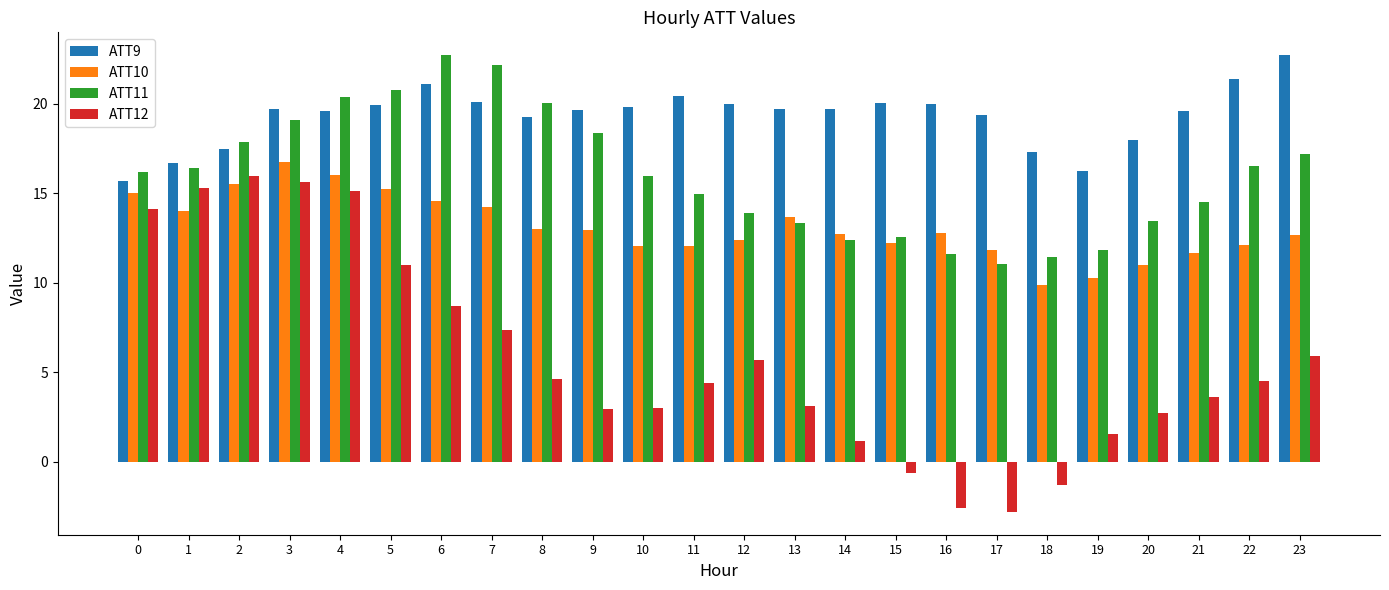

What is the value of the ATT12 bar at the 8th from the left?

7.4